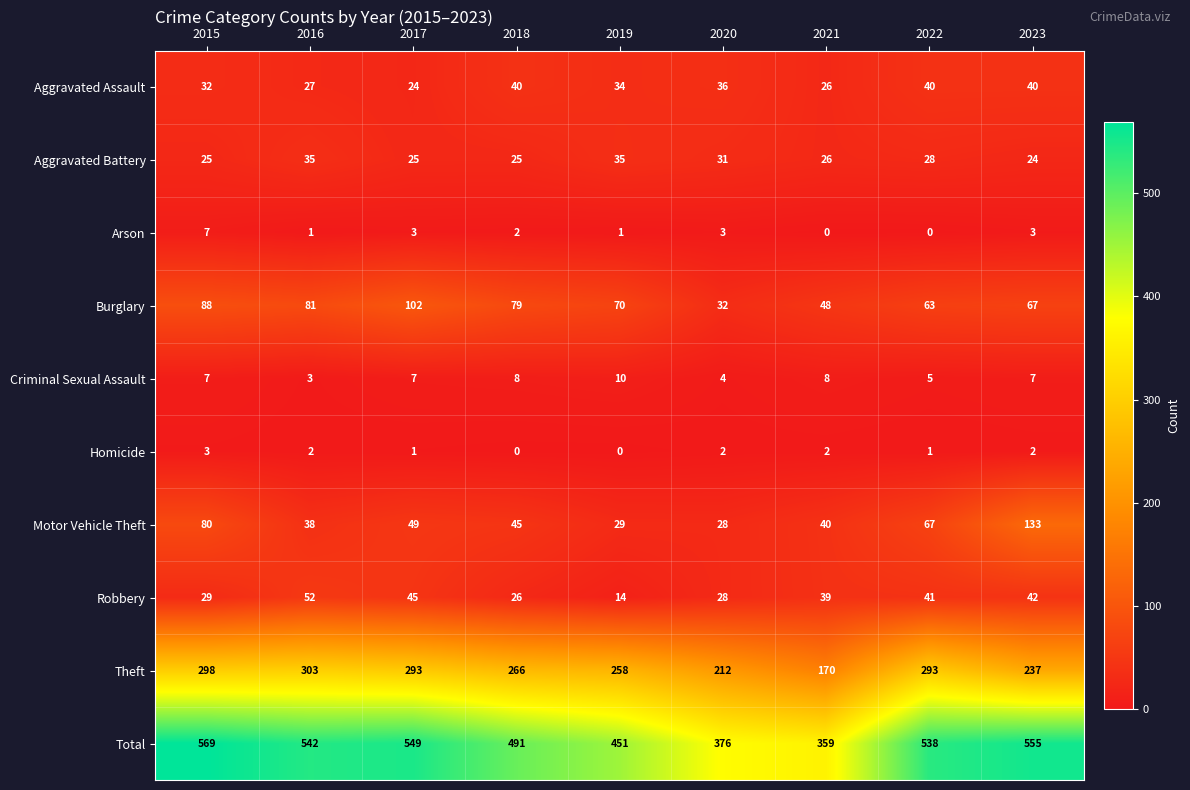

What is the maximum value shown in the chart?

569